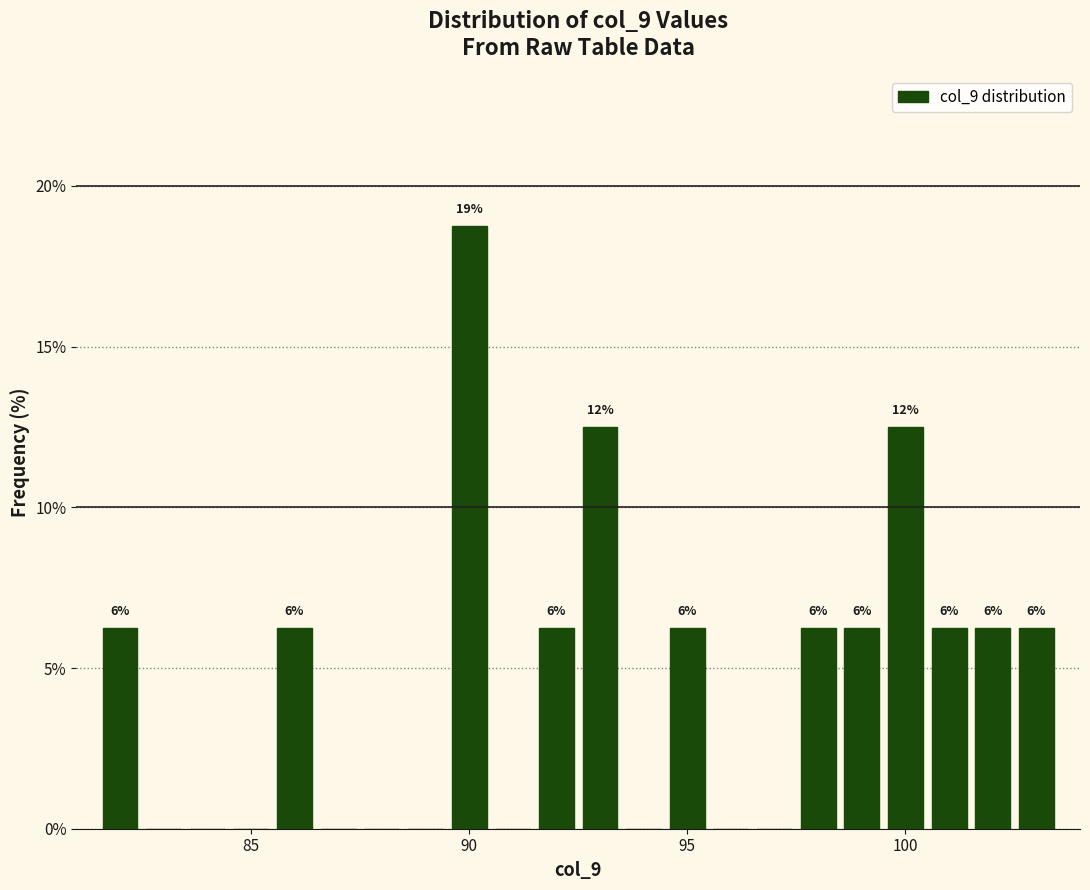

Read against the x-axis, roughly where is the centre of the tallest bar?

90.0